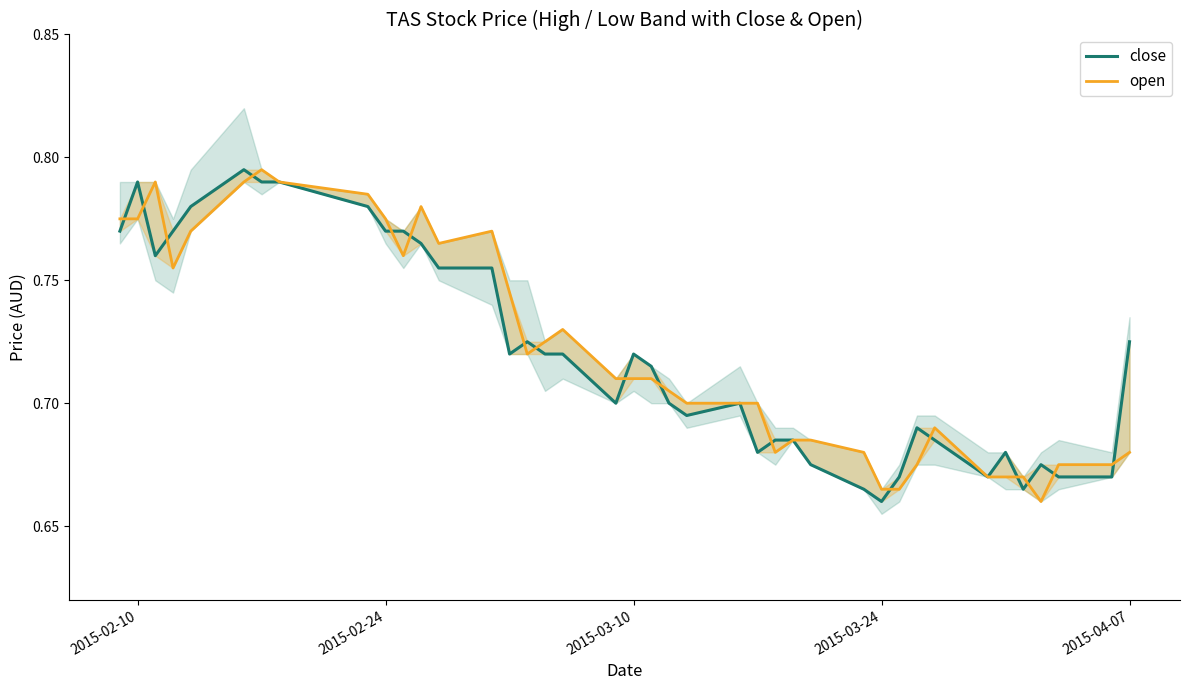

Reading right to left, transcribe all the data shown in this chart.

close: 0.7	0.7	0.7	0.7	0.7	0.7	0.7	0.7	0.7	0.7	0.7	0.7	0.7	0.7	0.7	0.7	0.7	0.7	0.7	0.7	0.7	0.7	0.7	0.7	0.7	0.7	0.8	0.8	0.8	0.8	0.8	0.8	0.8	0.8	0.8	0.8	0.8	0.8	0.8	0.8
open: 0.7	0.7	0.7	0.7	0.7	0.7	0.7	0.7	0.7	0.7	0.7	0.7	0.7	0.7	0.7	0.7	0.7	0.7	0.7	0.7	0.7	0.7	0.7	0.7	0.7	0.7	0.8	0.8	0.8	0.8	0.8	0.8	0.8	0.8	0.8	0.8	0.8	0.8	0.8	0.8